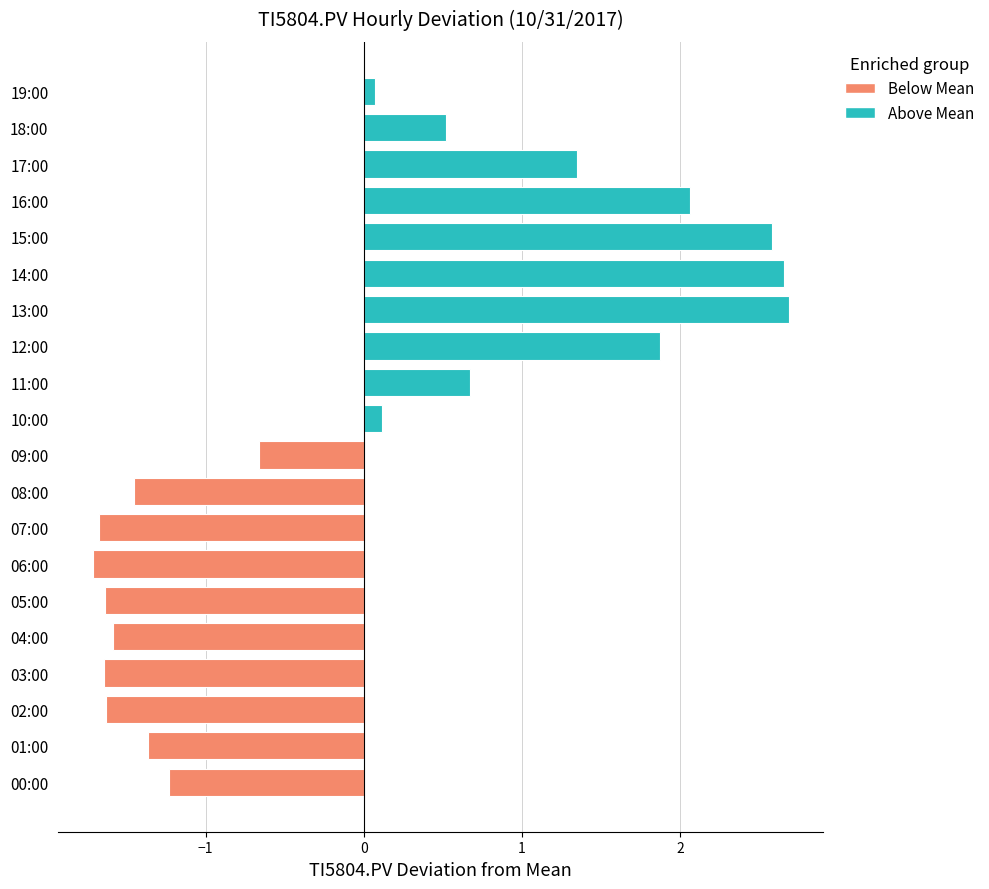

The chart shows a value of 0.8 at 12:00. True or false?

False